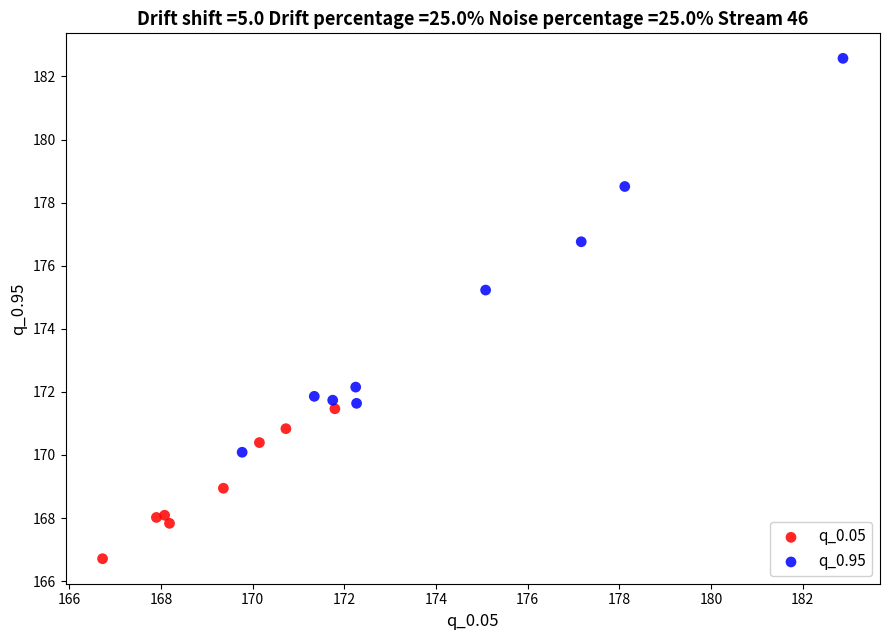

Which series has the widest spread of Y values?

q_0.95